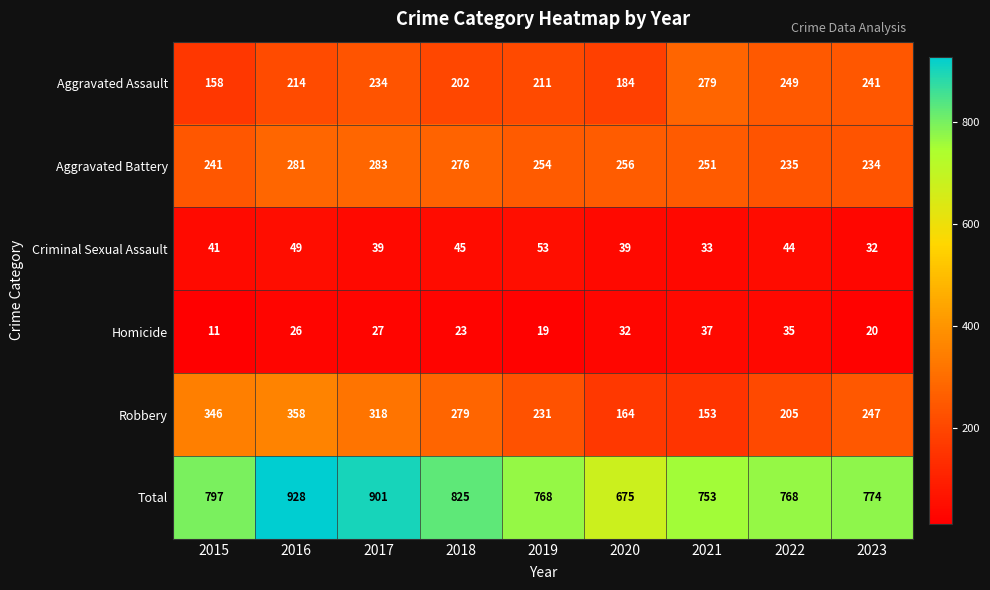

Rank the series at 2018 from highest to lowest value.

Total, Robbery, Aggravated Battery, Aggravated Assault, Criminal Sexual Assault, Homicide